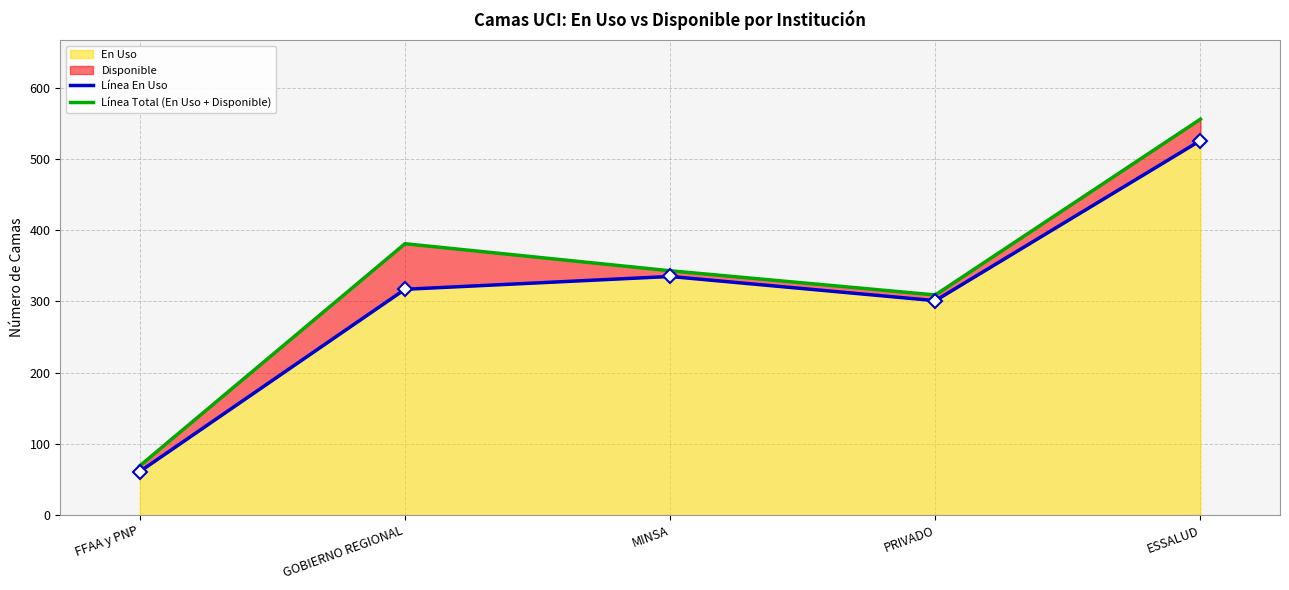

True or false: Línea En Uso and Línea Total (En Uso + Disponible) cross at least once.

False